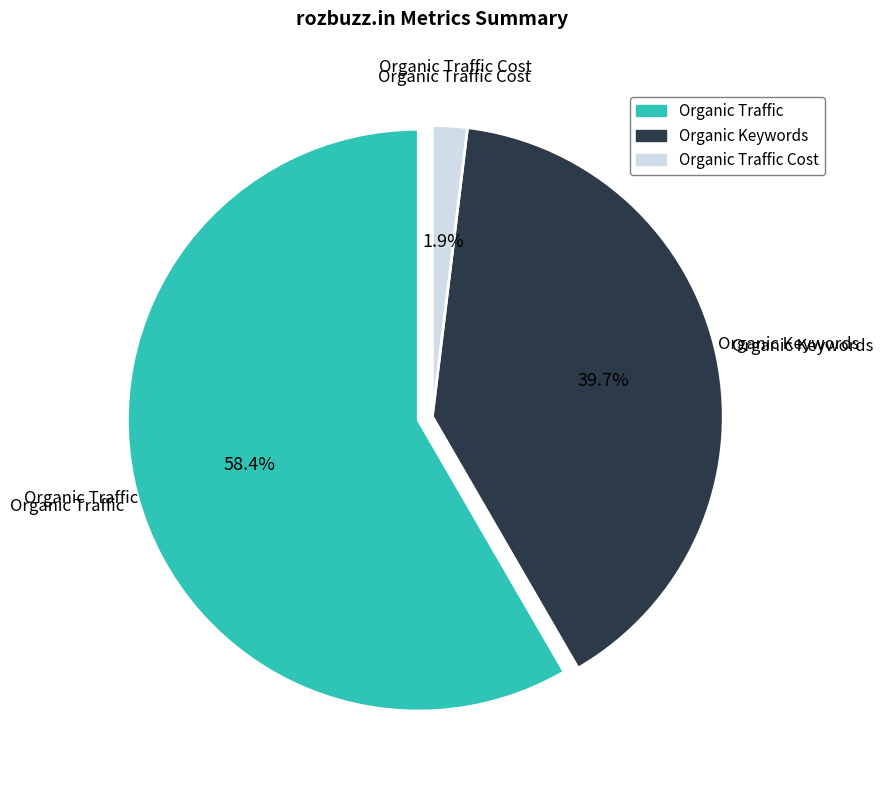

Is it true that Organic Traffic Cost is 2% of the pie?

True